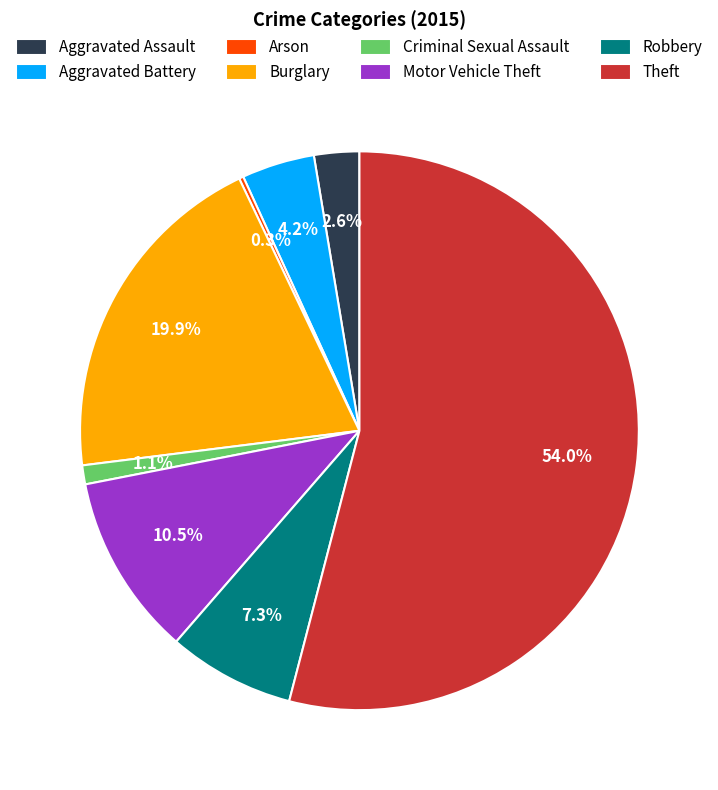

The Burglary slice represents 20% of the pie. True or false?

True